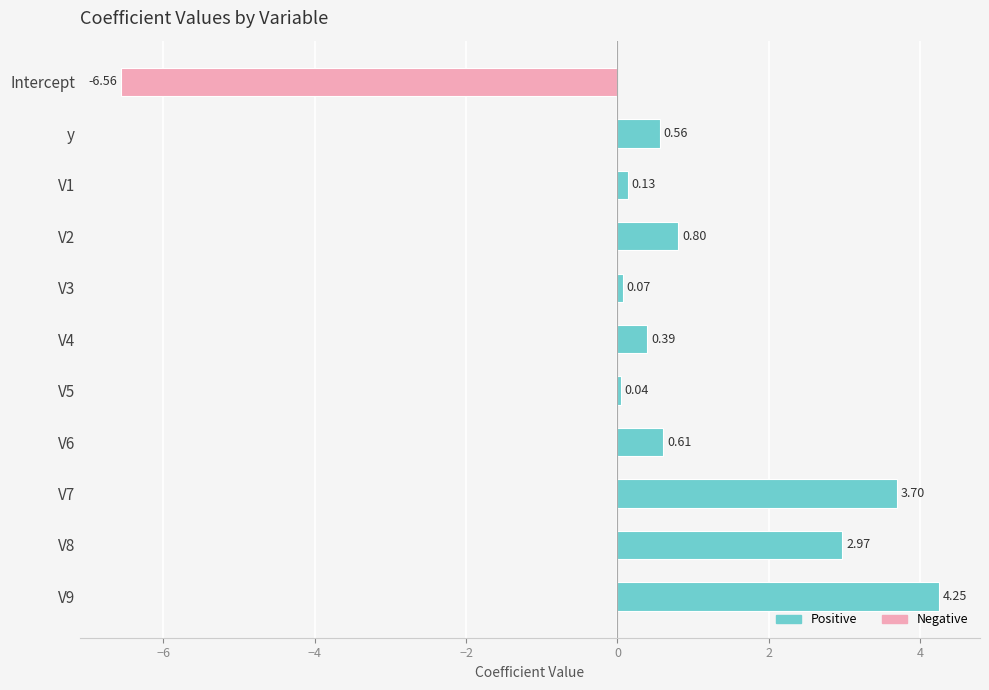

What is the sum of all values?

7.0